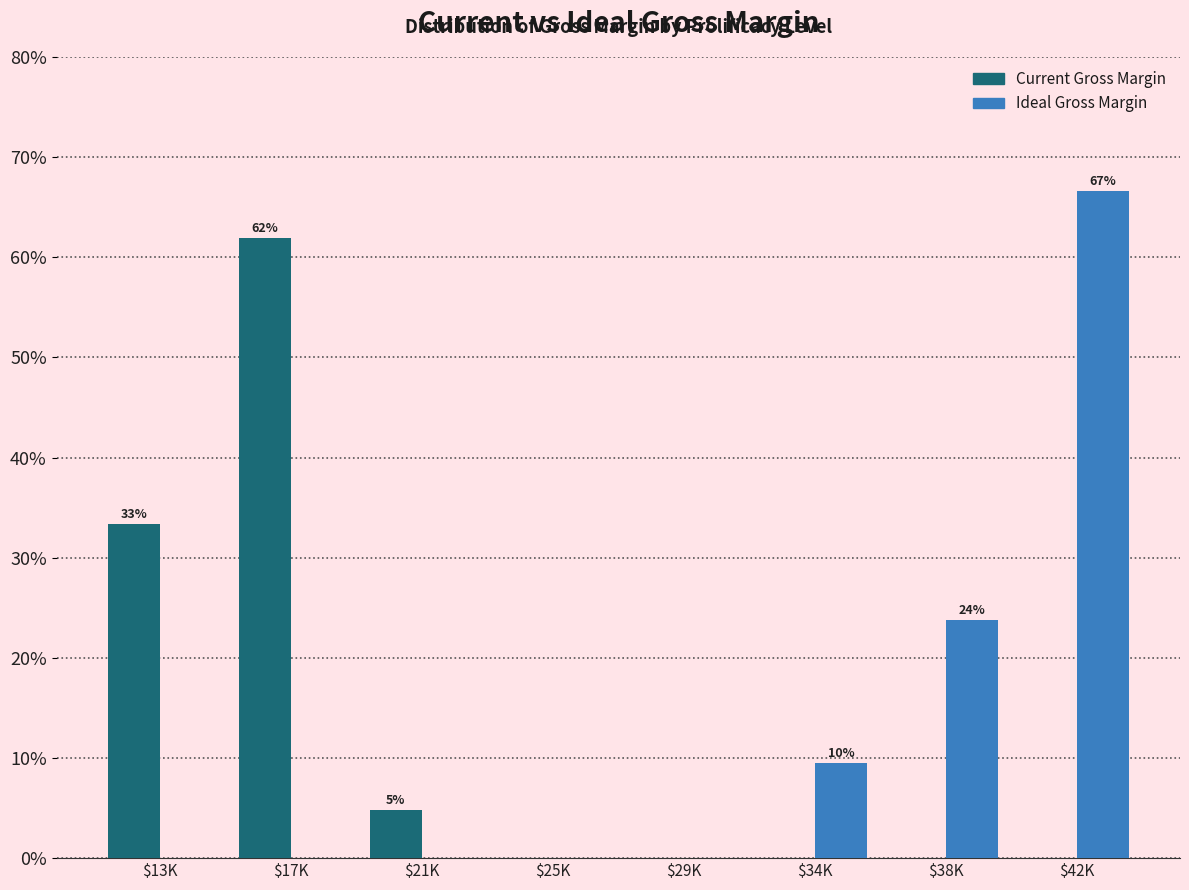

The value of Current Gross Margin at $25K is -32.5. True or false?

False